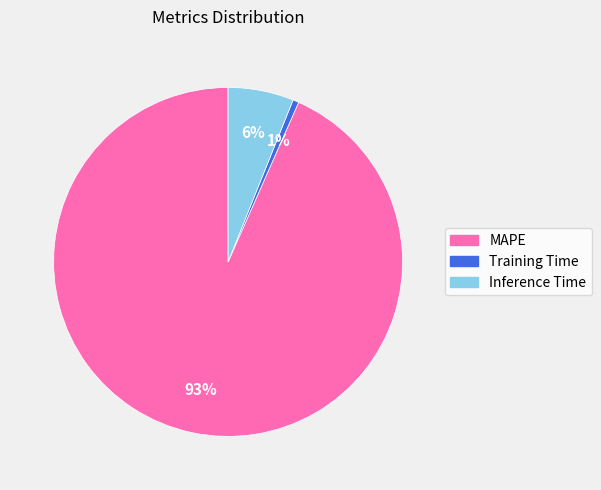

The MAPE slice represents 83% of the pie. True or false?

False